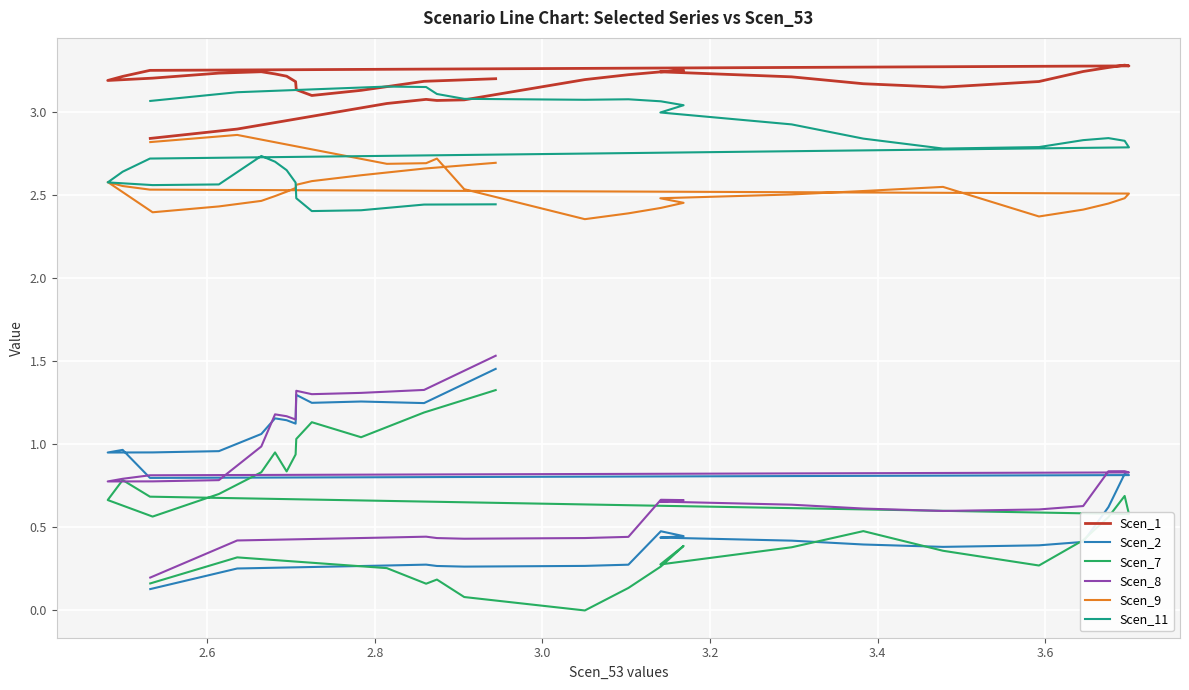

What is the difference between the maximum and minimum values in the Scen_8 series?

1.3